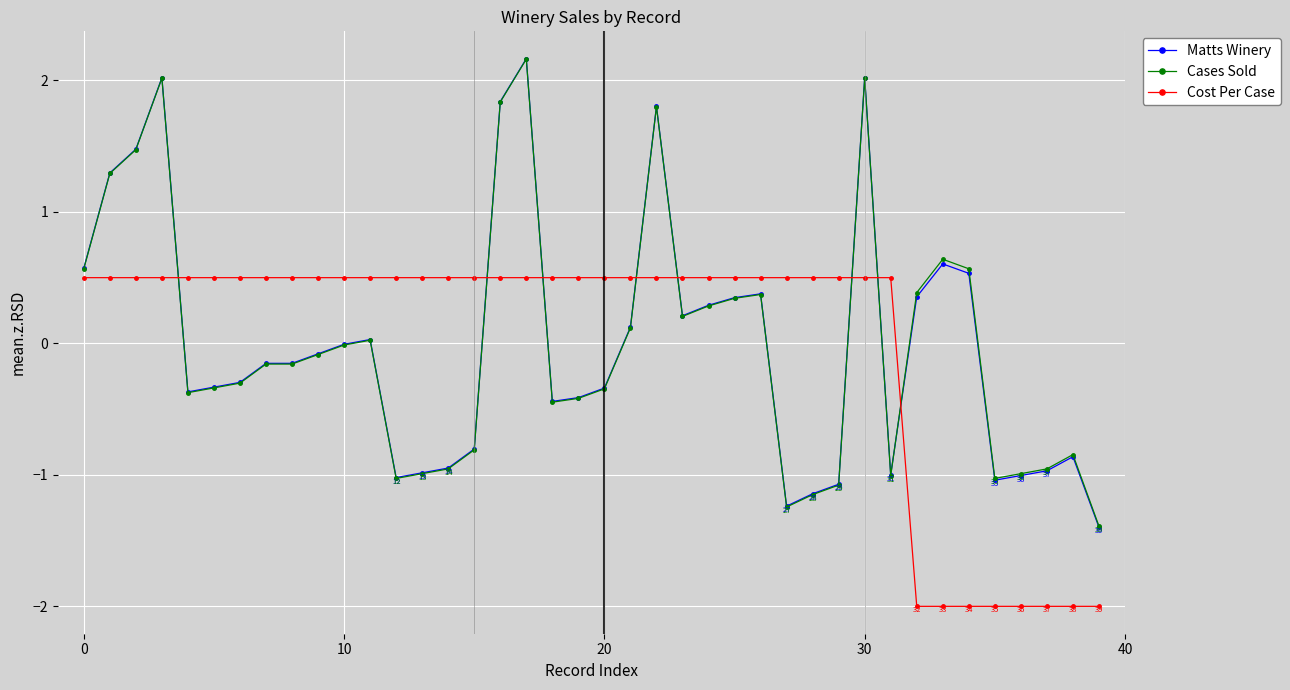

What is the maximum value shown in the chart?

2.2